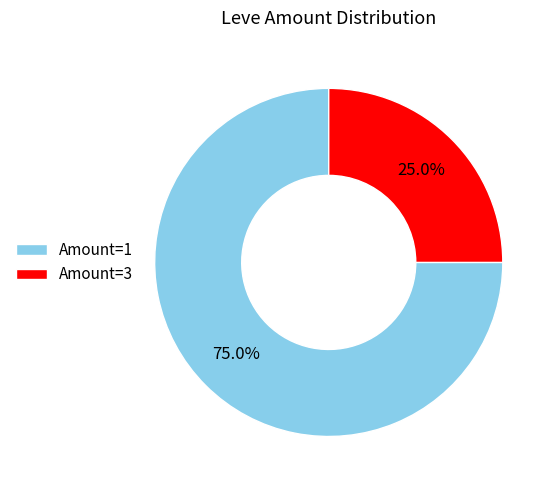

Approximately how many times larger is the value at Amount=1 compared to Amount=3?

3.0